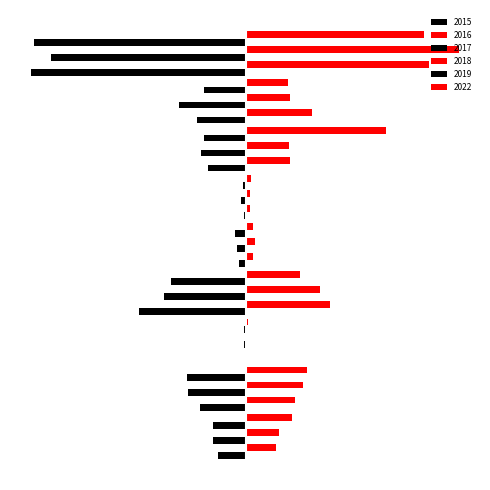

Rank the categories by 2019 value from highest to lowest.

Arson, Homicide, Criminal Sexual Assault, Aggravated Assault, Robbery, Motor Vehicle Theft, Aggravated Battery, Burglary, Theft